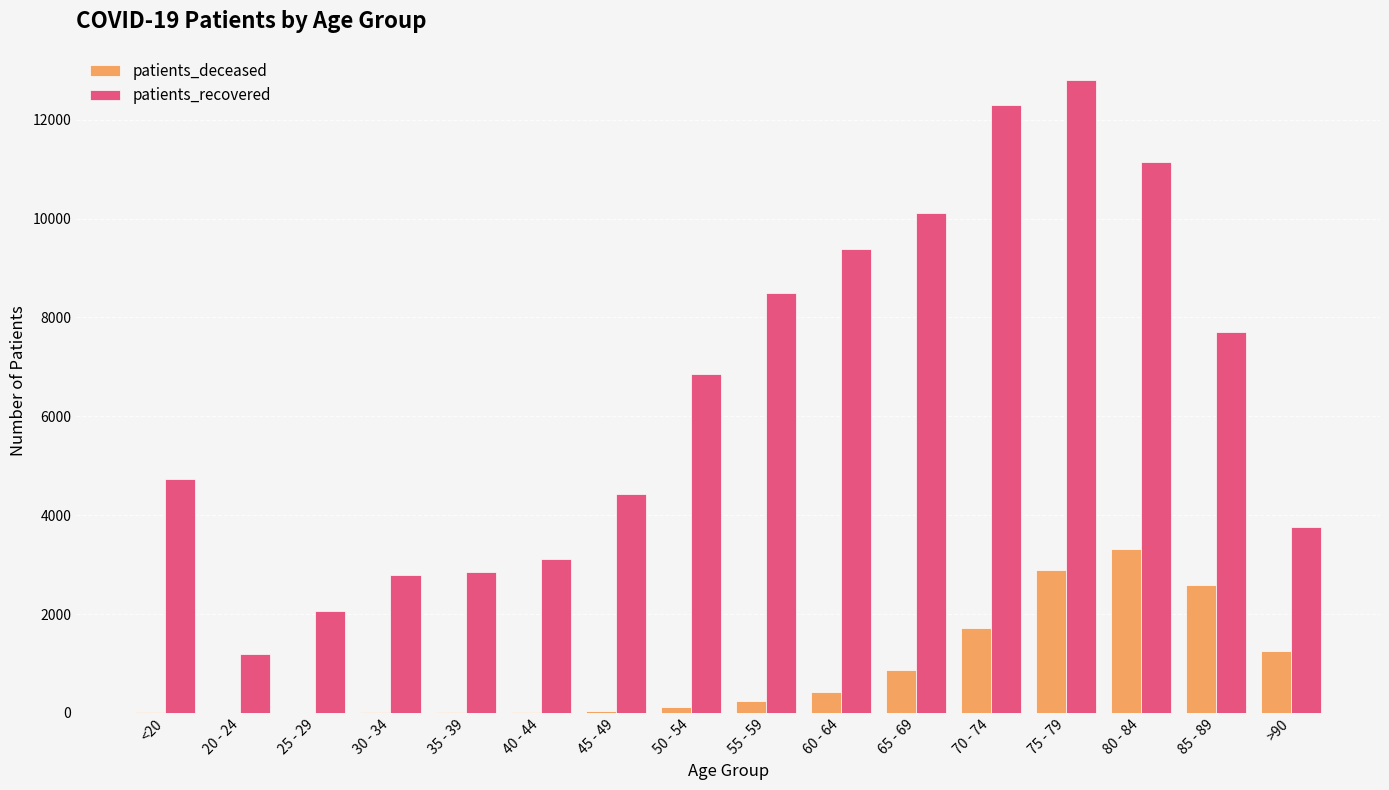

What is the spread (max minus min) of values at 85 - 89?

5121